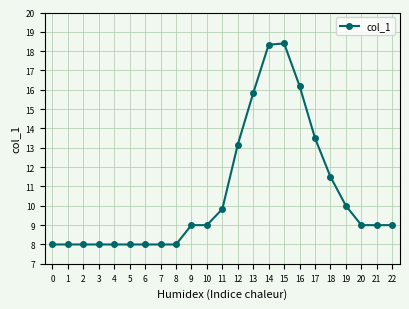

Between 19 and 6, which is larger?

19